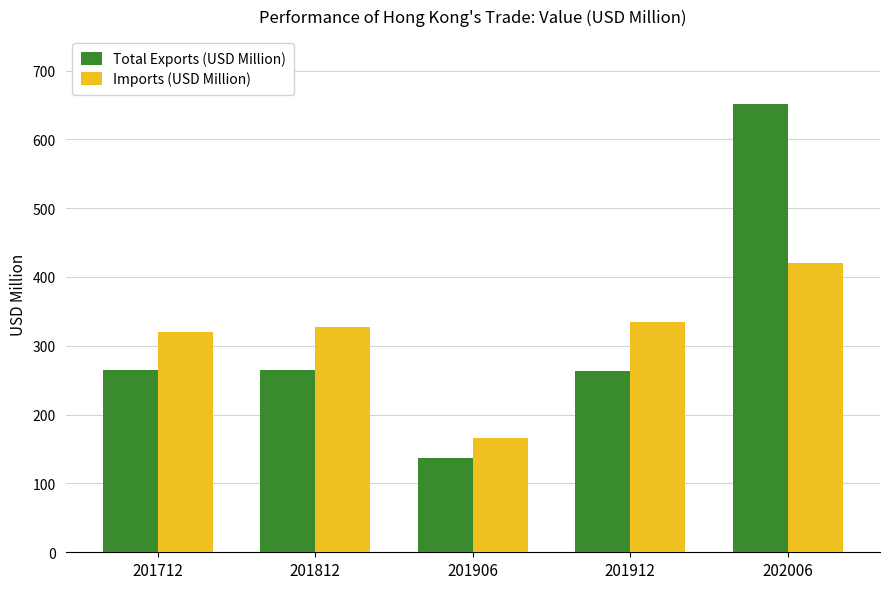

Is it true that Imports (USD Million) equals 334.3 at 201912?

True